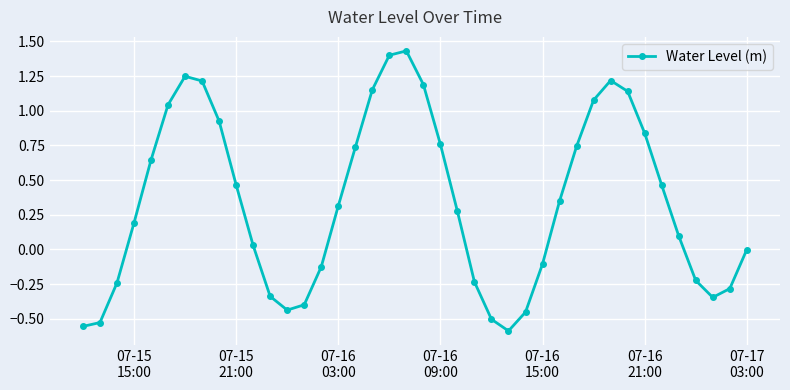

True or false: the data has more than 2 interior local peaks.

True